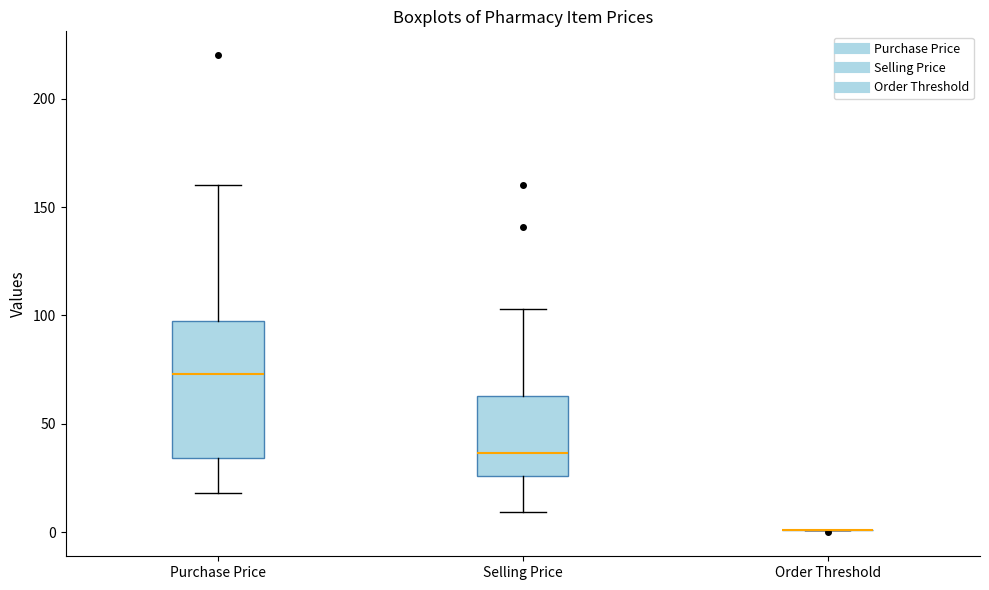

Where does the lower whisker of the box for Selling Price end on the y-axis? The values are not printed on the chart, so give them approximately, as read against the axis.

10